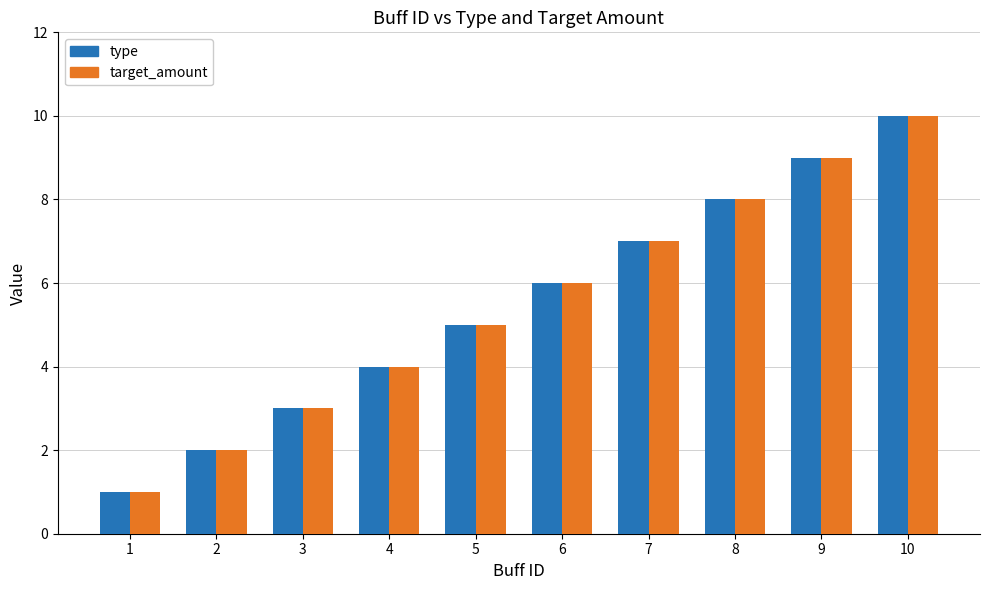

Which series has the largest range (max minus min)?

type